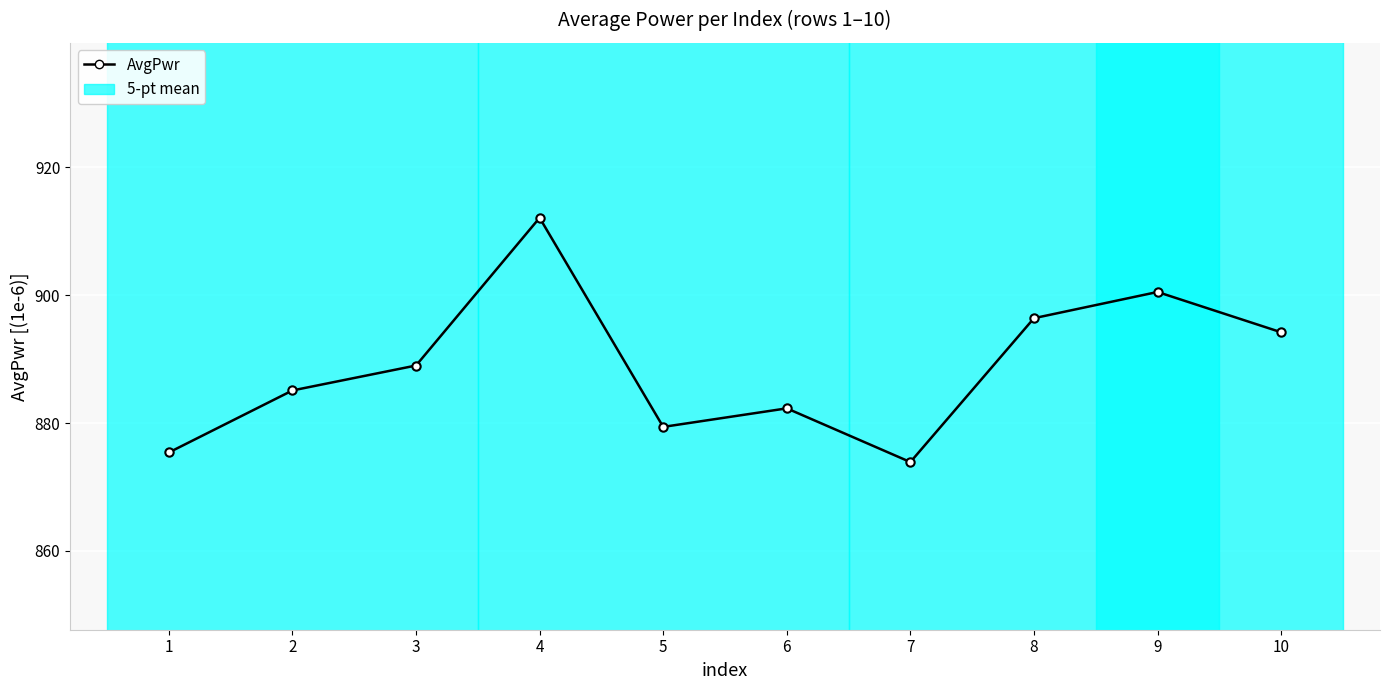

Where is the first local minimum?

5